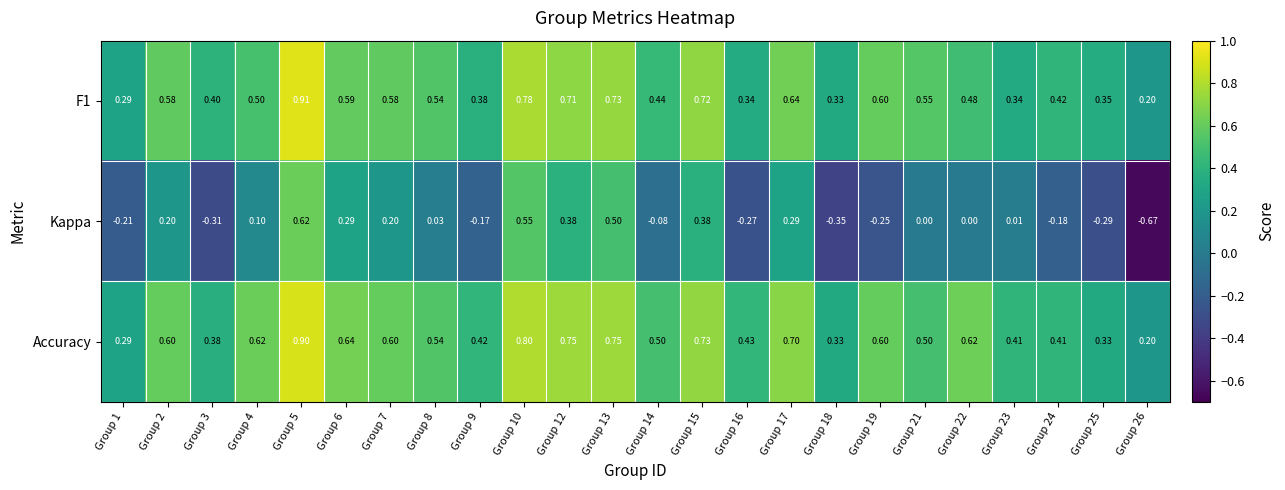

Which series changed the most between Group 2 and Group 24?

Kappa